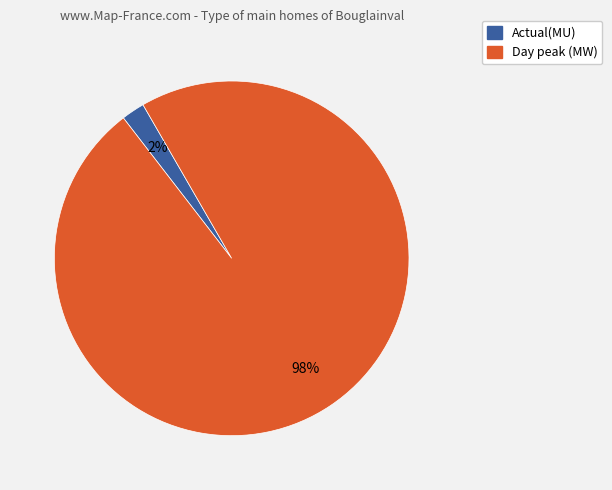

Is there any slice that represents more than half of the pie?

Yes